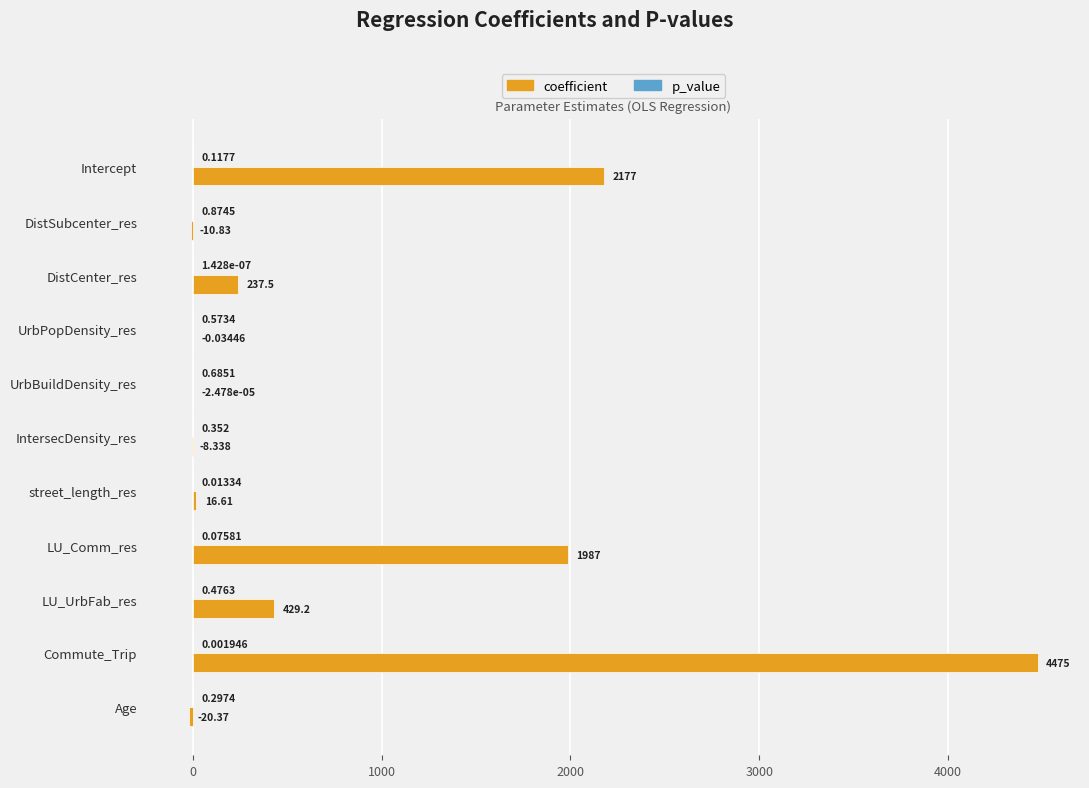

At which category is the sum across all series the highest?

Commute_Trip